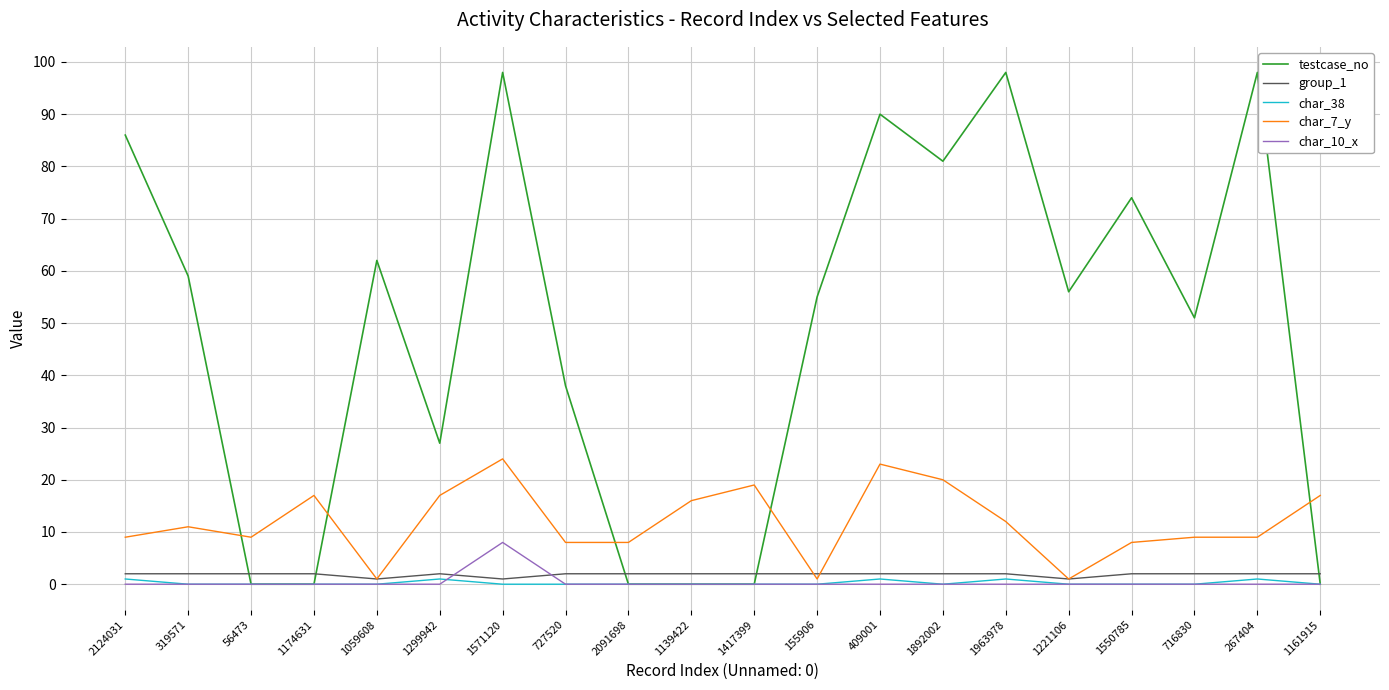

Which series has the largest total across all categories?

testcase_no